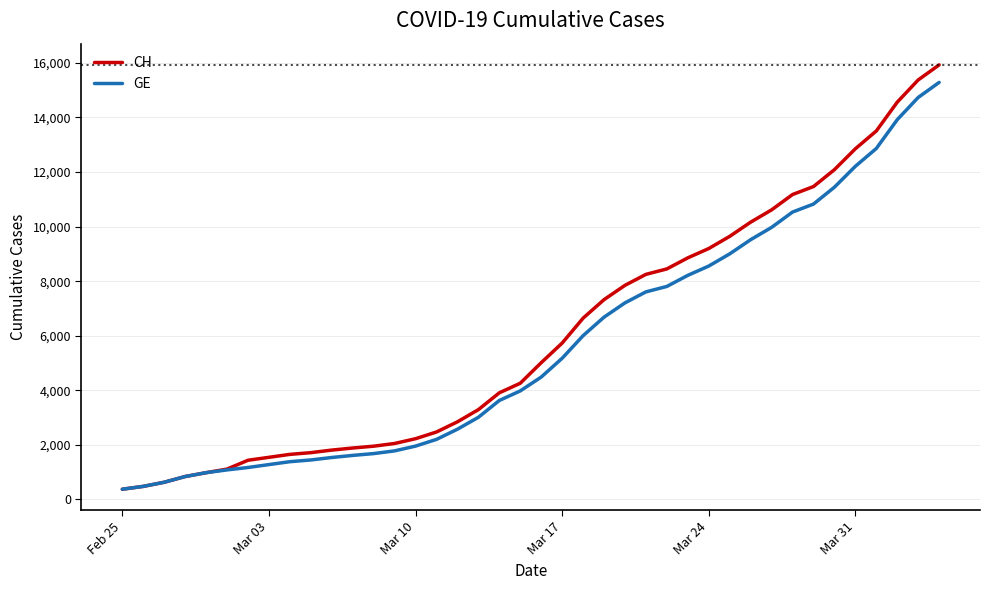

What is the minimum value for CH?

375